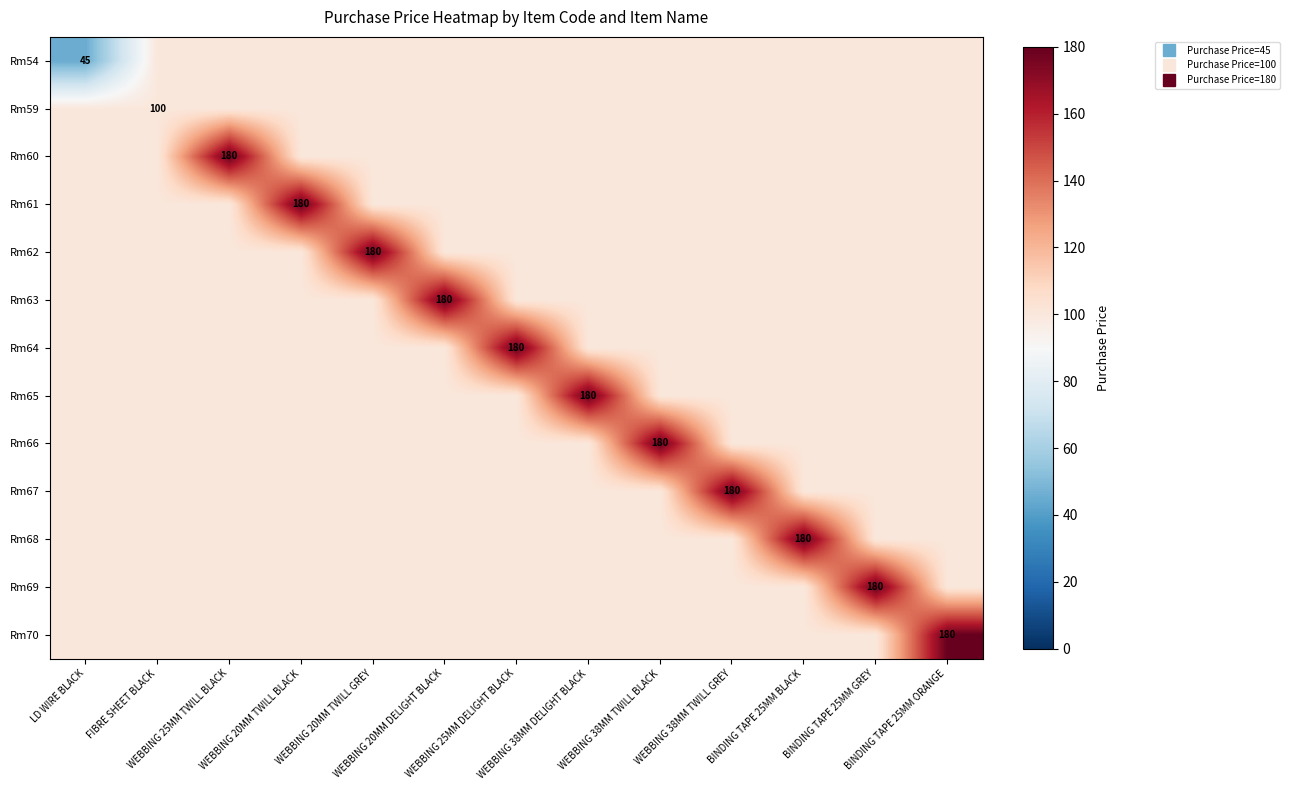

What is the highest value of the Rm69 series?

180